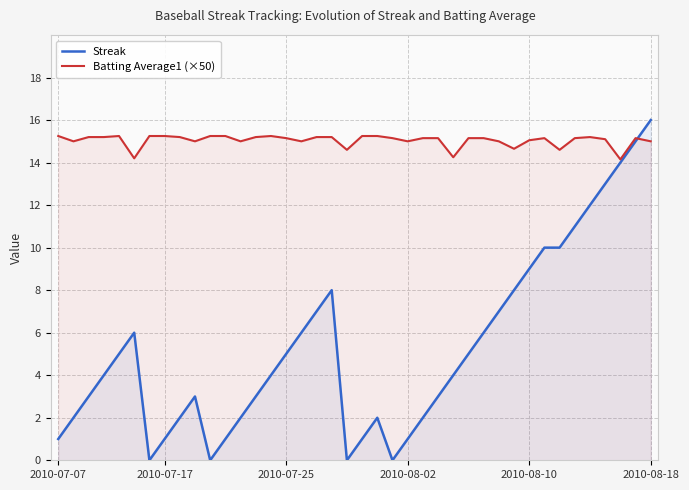

How many data points in Streak are above 4?

19